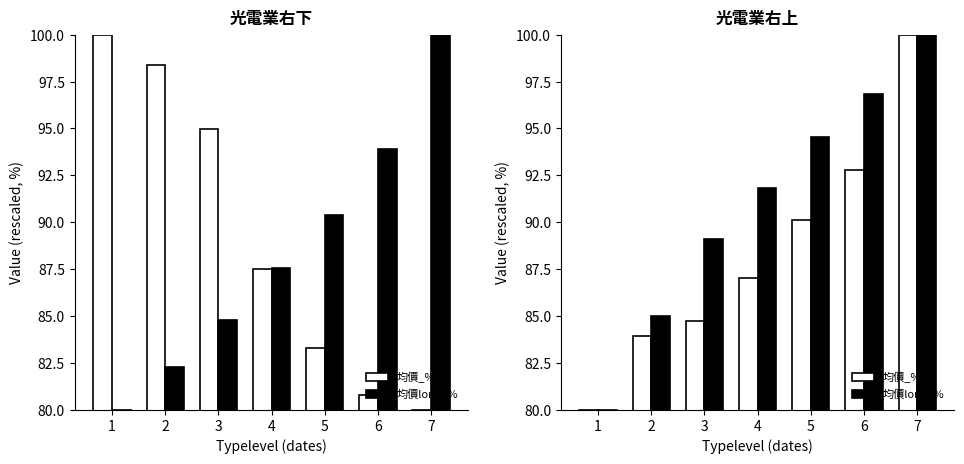

What is the sum of the 均價_% values at 6 and 5?

182.9